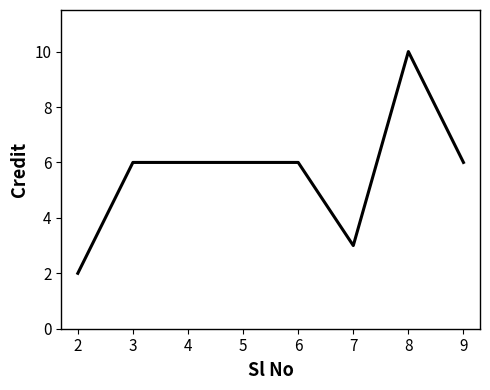

The value at 4 is 2. True or false?

False